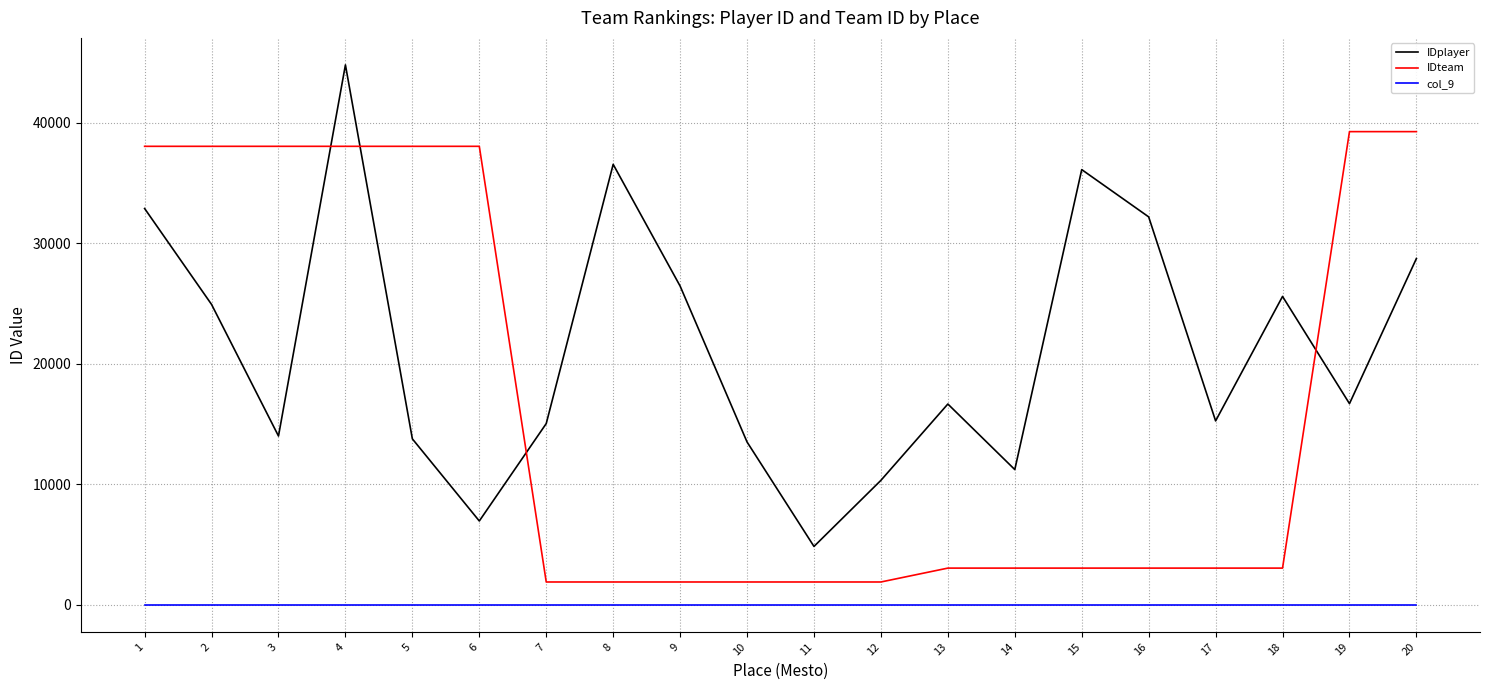

How many interior local peaks does the IDplayer series have?

5